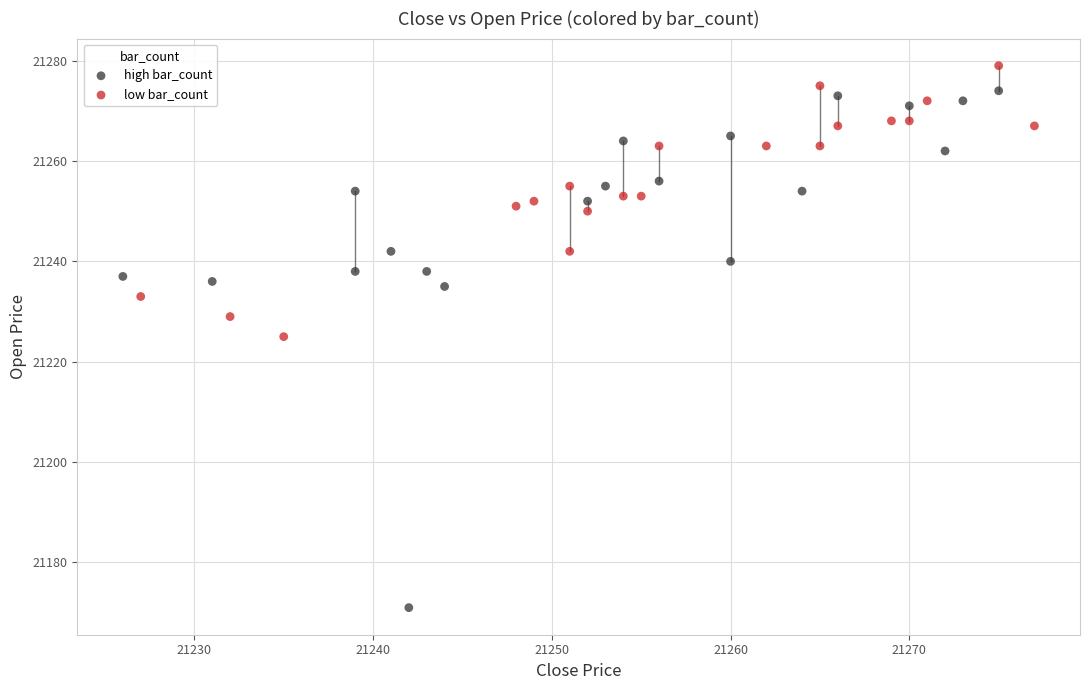

What are all the series names shown in the legend?

high bar_count, low bar_count